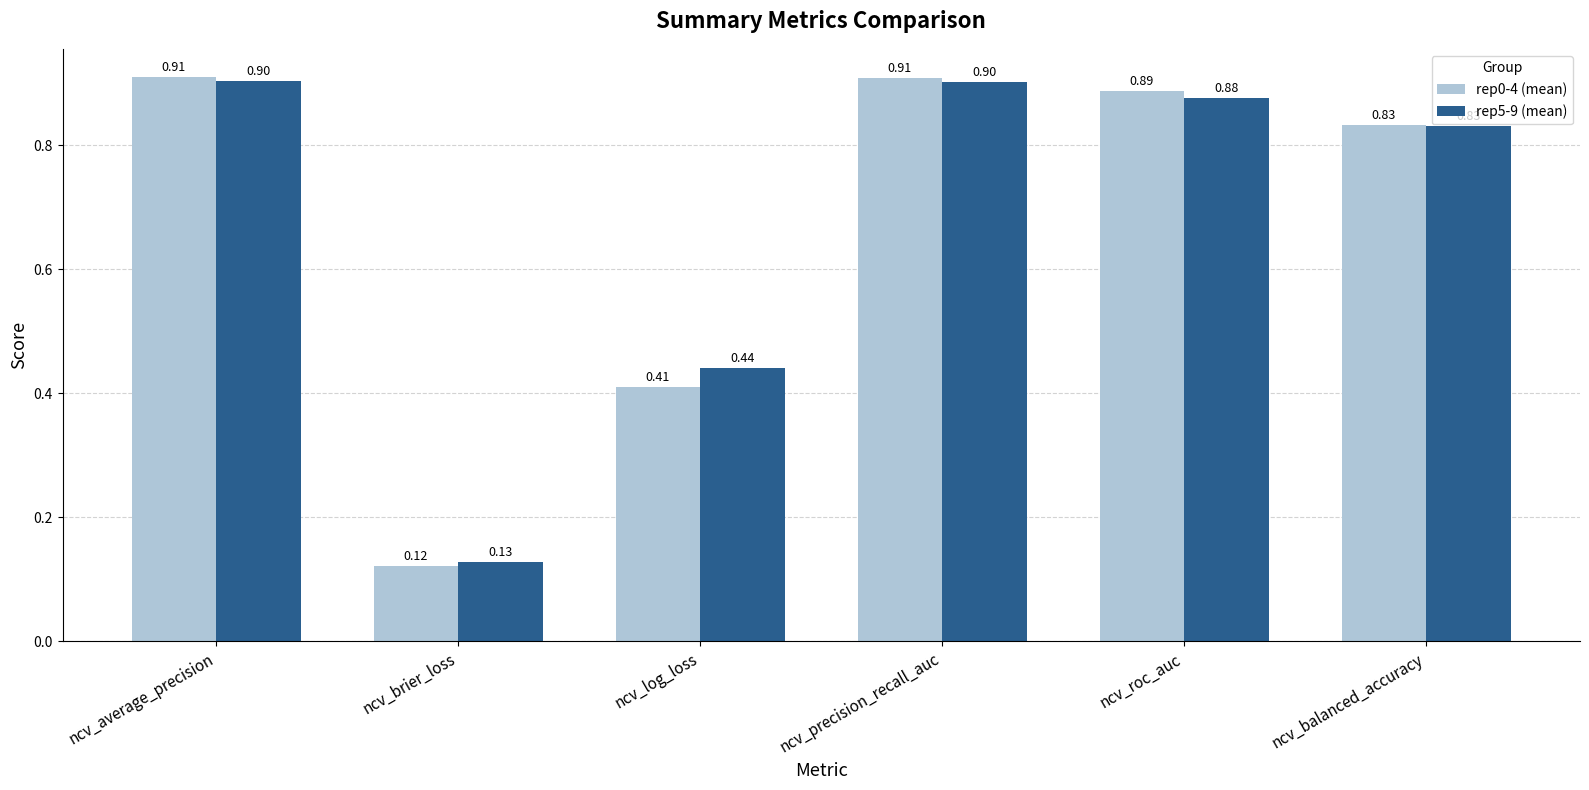

How many bars are there in each group?

2